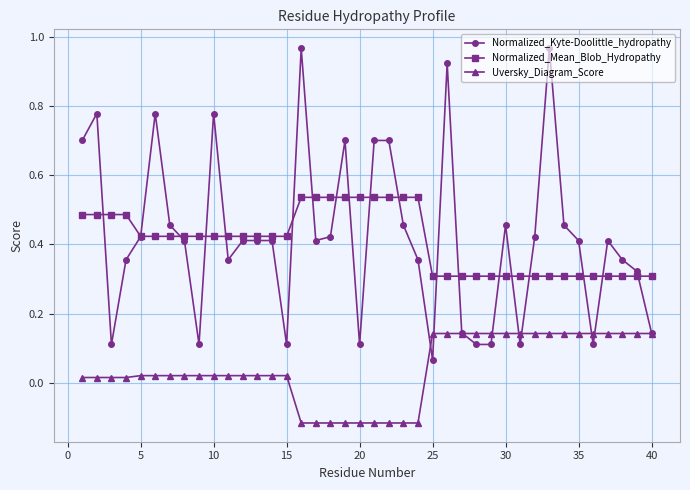

Rank the series by their maximum value, from lowest to highest.

Uversky_Diagram_Score, Normalized_Mean_Blob_Hydropathy, Normalized_Kyte-Doolittle_hydropathy